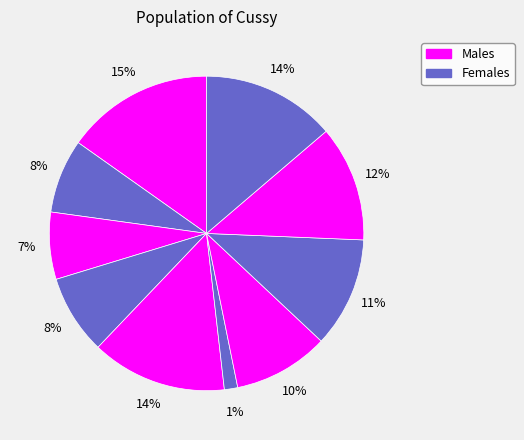

How many slices are in this pie chart?

10